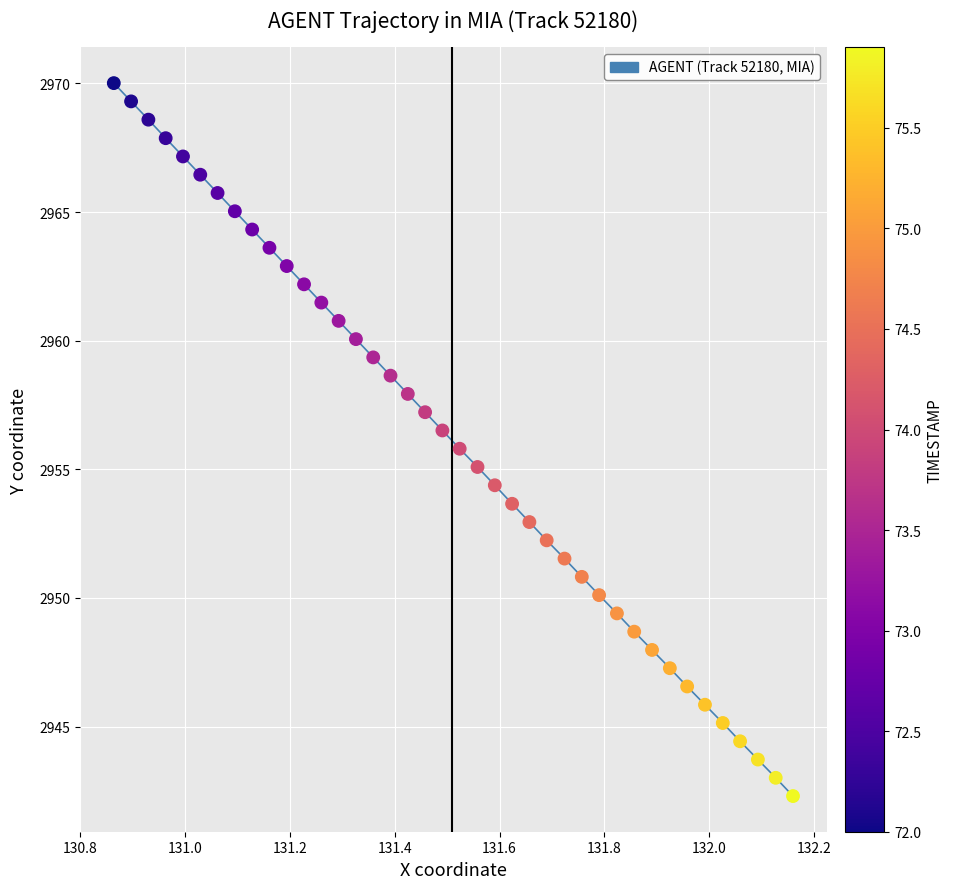

What is the range of Y values (max minus min)?

27.7